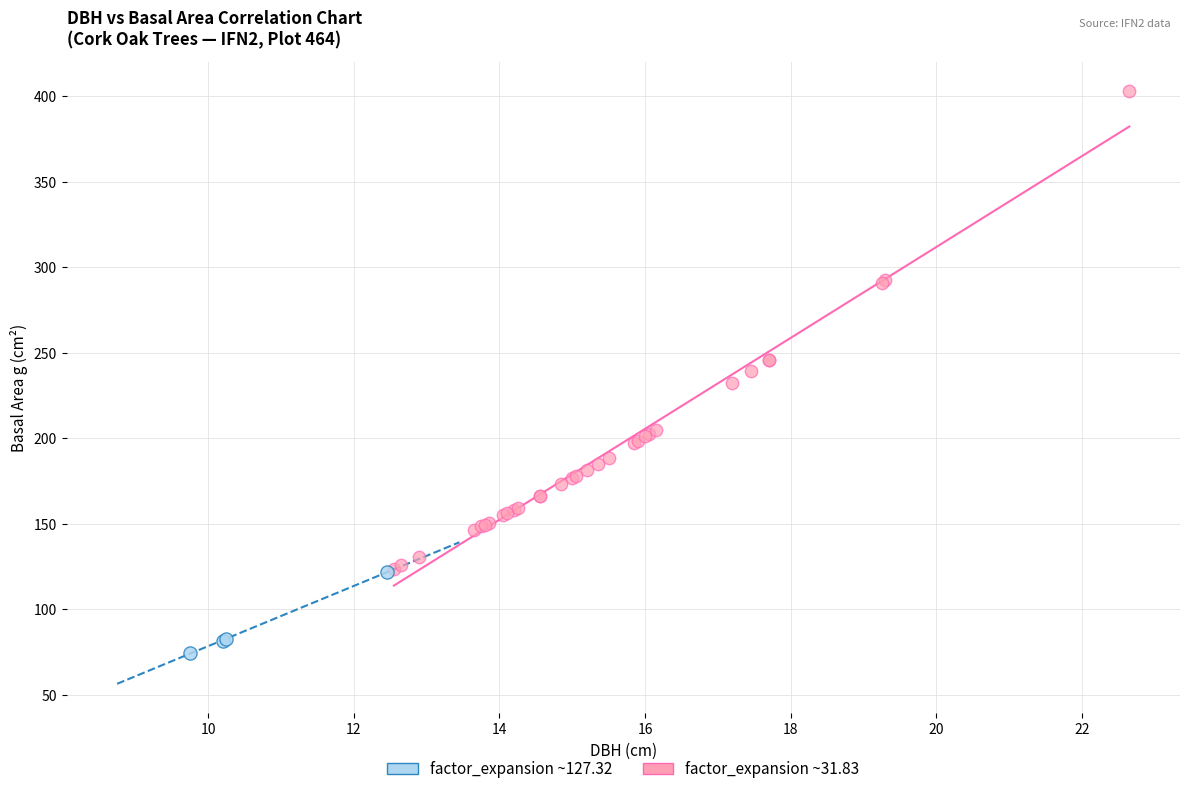

Which series contains the highest Y value?

factor_expansion ~31.83